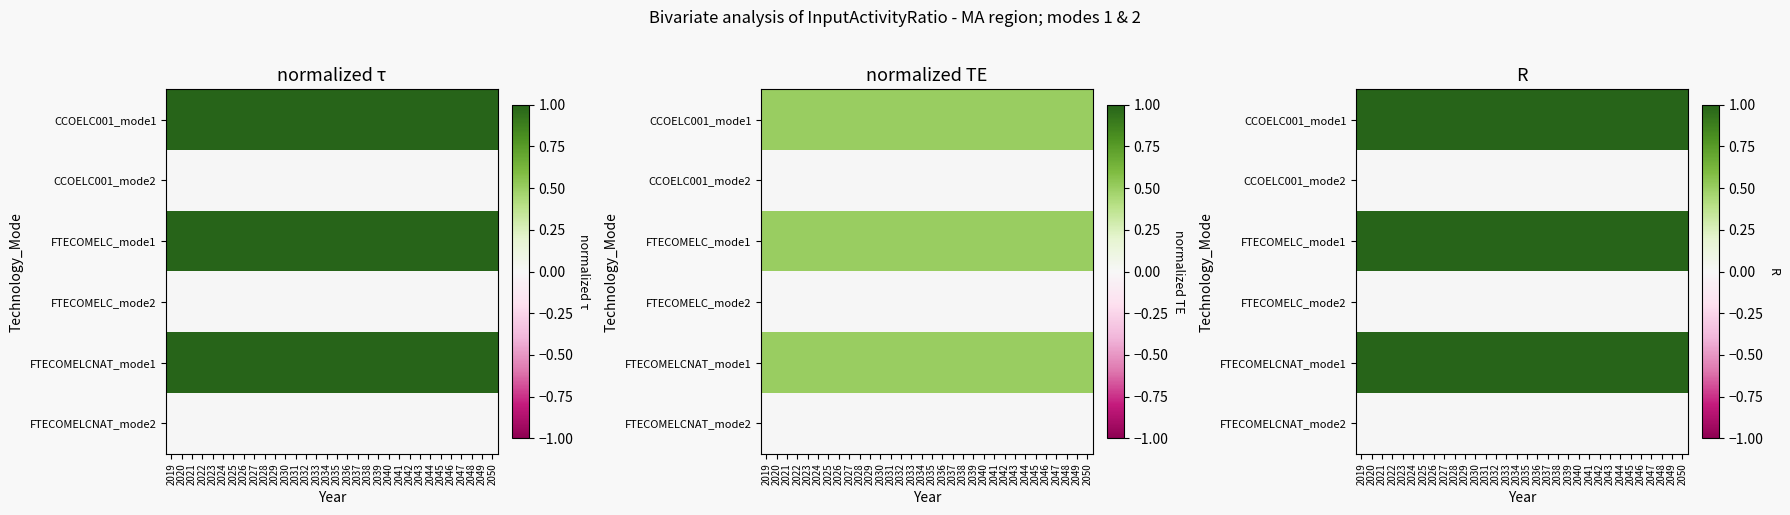

What is the average value of the FTECOMELC_mode1 series?

1